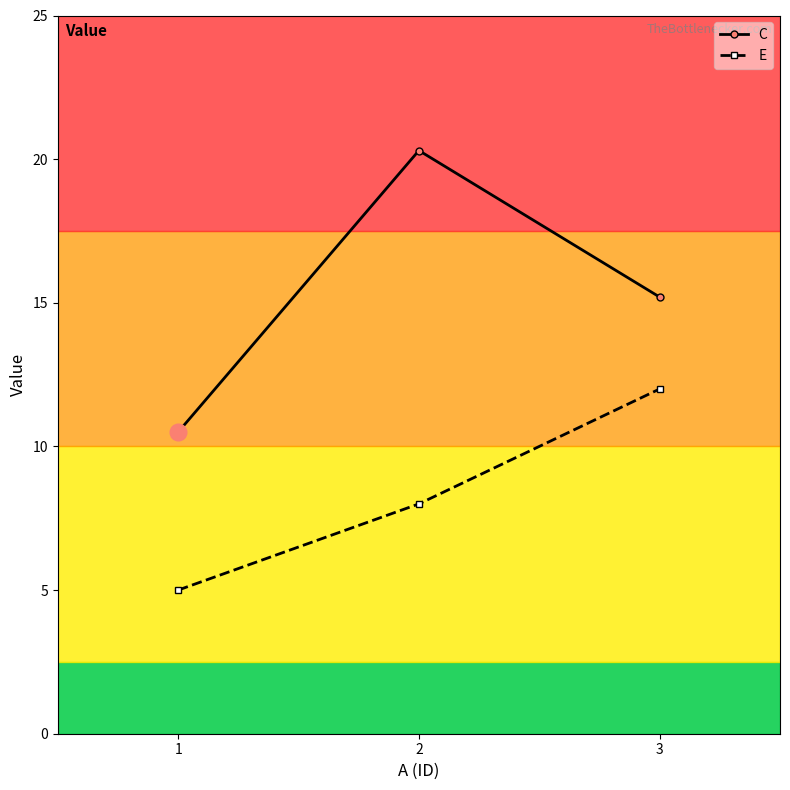

What is the approximate value of C at 1?

10.5